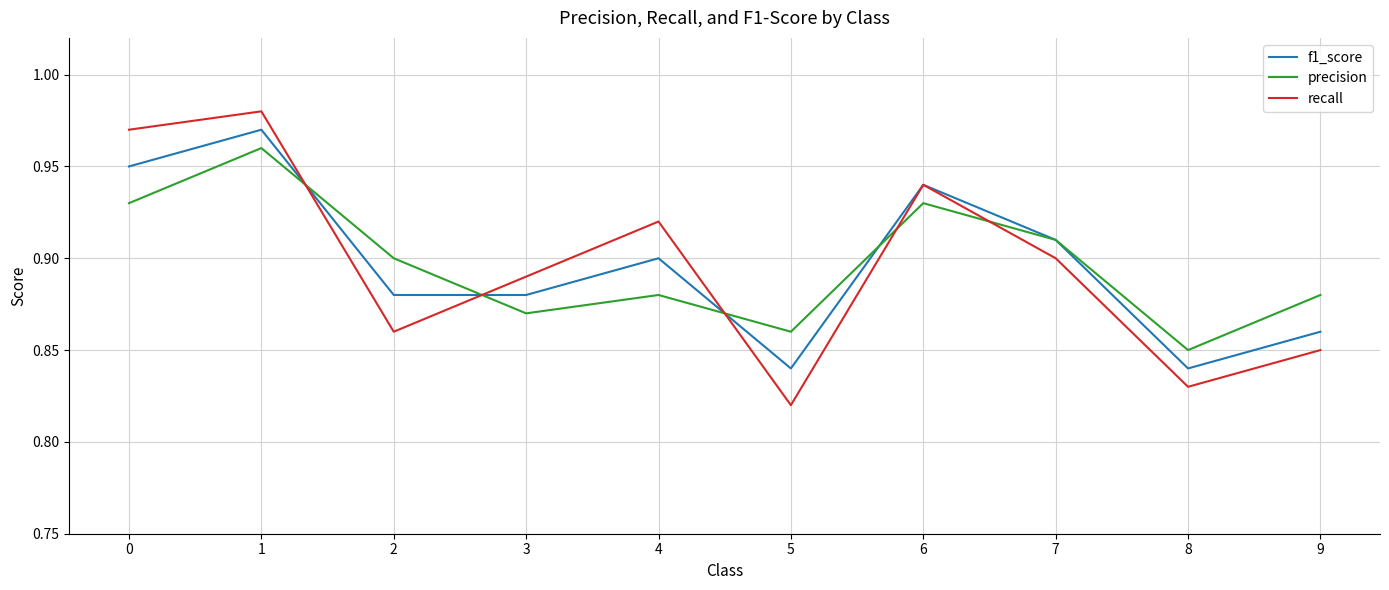

Where is recall nearest to the value 0?

5